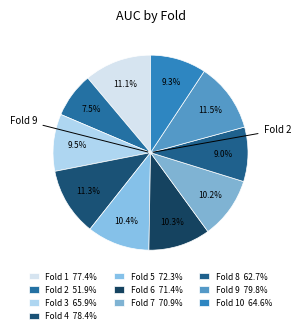

Is there any slice that represents more than half of the pie?

No